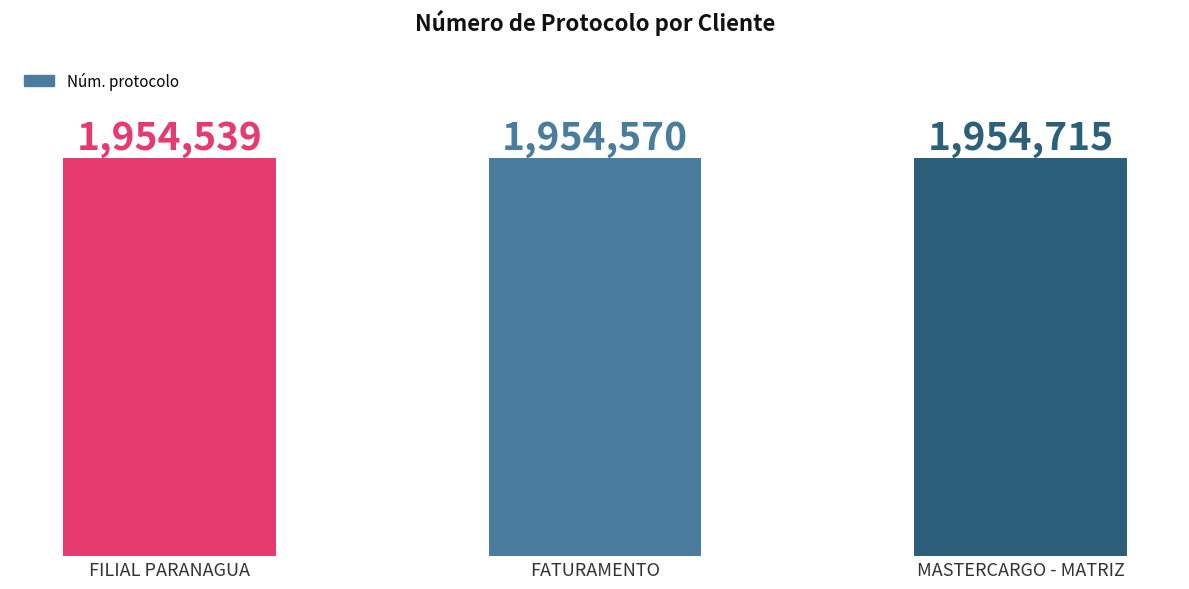

What is the label of the 3rd bar from the left?

MASTERCARGO - MATRIZ